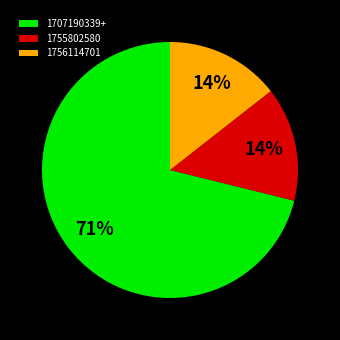

True or false: 1756114701 accounts for 20% of the total.

False